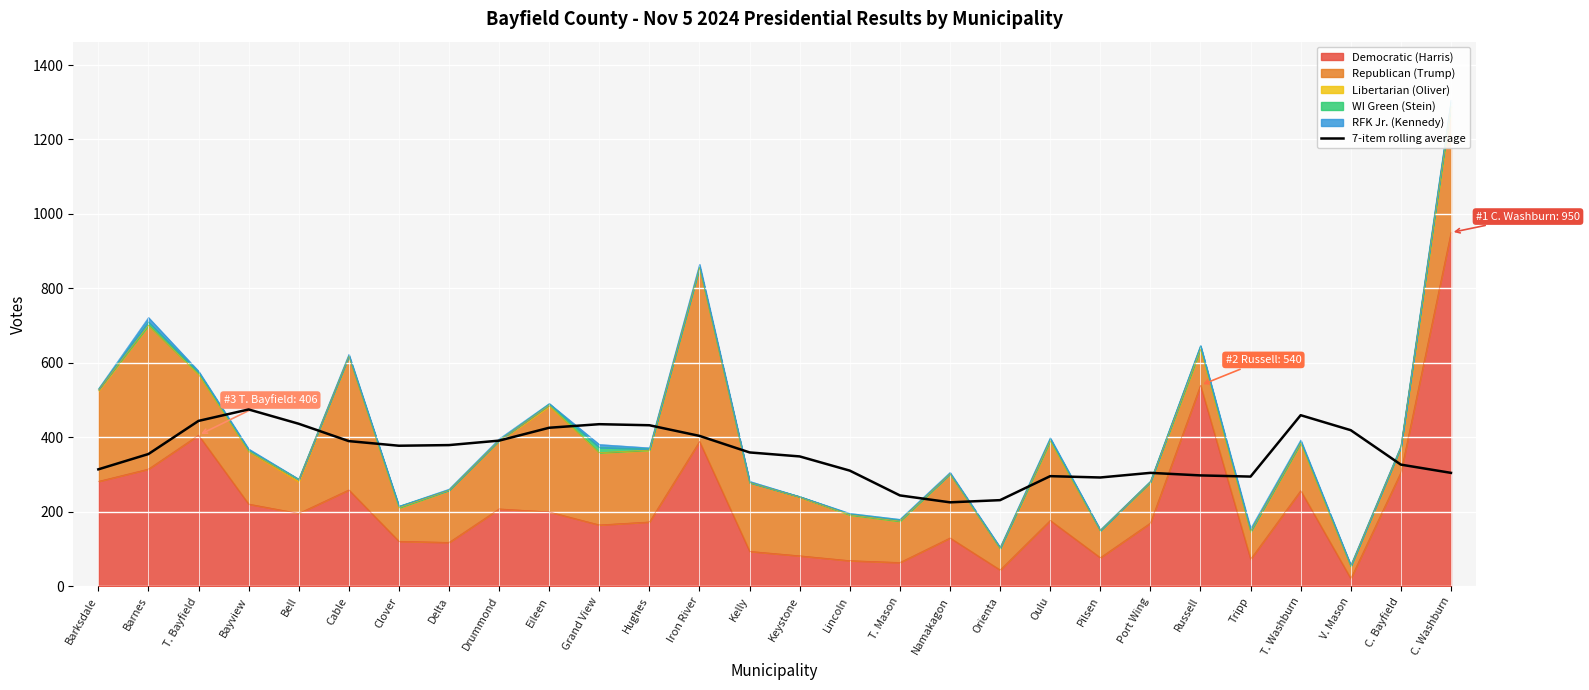

True or false: the data shows 541.1 at Barksdale.

False